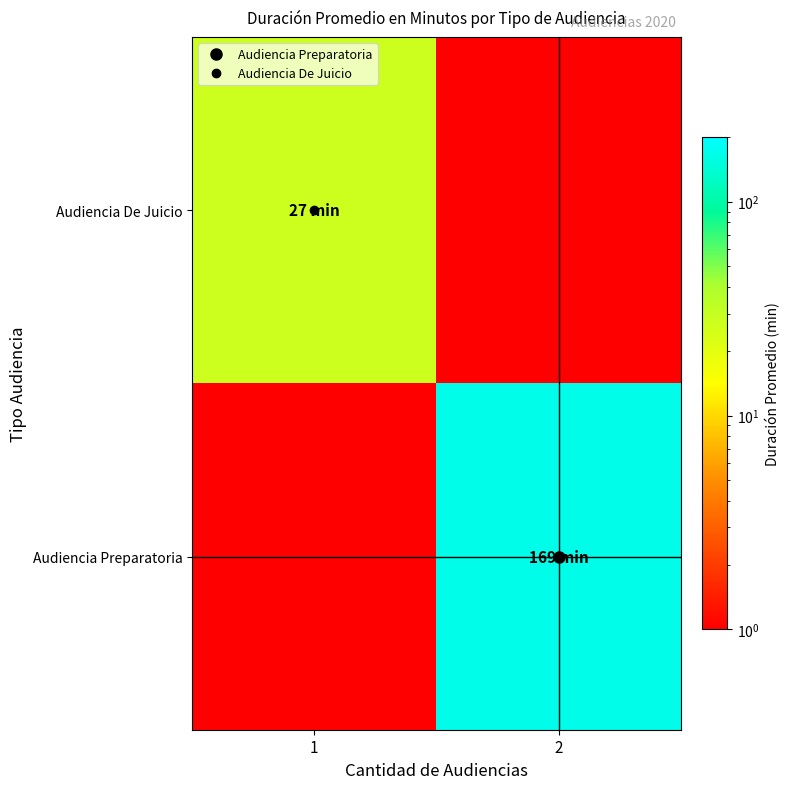

Which has a higher value, 1 or 2?

1